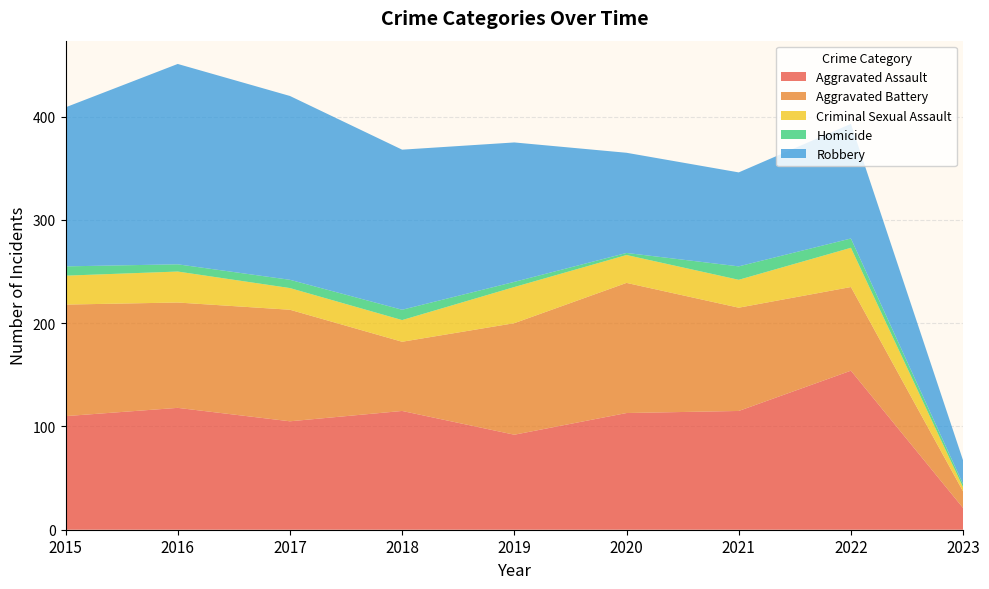

Reading left to right, list all the values displayed in this chart.

Aggravated Assault: 2015=110	2016=118	2017=105	2018=115	2019=92	2020=113	2021=115	2022=154	2023=21
Aggravated Battery: 2015=108	2016=102	2017=108	2018=67	2019=108	2020=126	2021=100	2022=81	2023=16
Criminal Sexual Assault: 2015=28	2016=30	2017=21	2018=21	2019=35	2020=27	2021=27	2022=38	2023=4
Homicide: 2015=9	2016=7	2017=8	2018=10	2019=5	2020=2	2021=13	2022=9	2023=3
Robbery: 2015=154	2016=194	2017=178	2018=155	2019=135	2020=97	2021=91	2022=111	2023=23